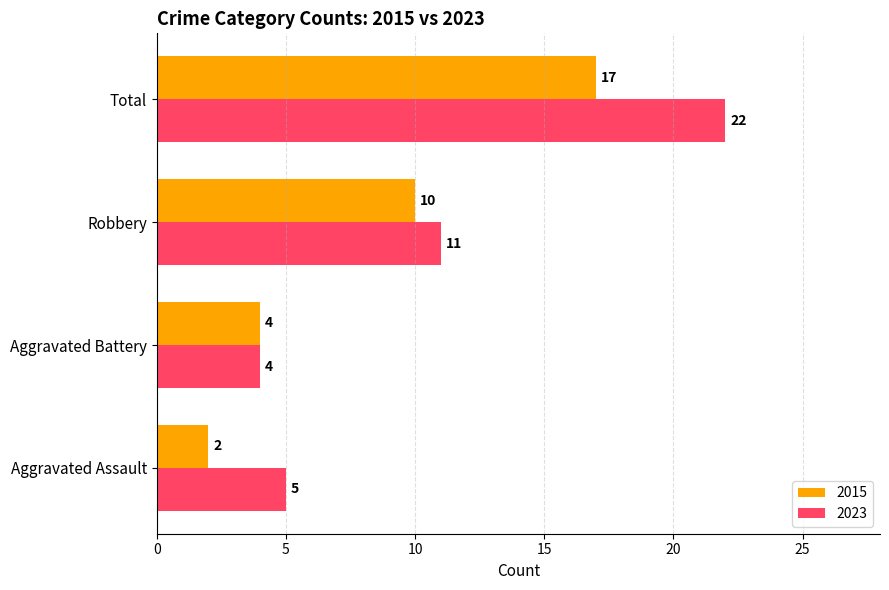

Rank the series by their average value, from highest to lowest.

2023, 2015